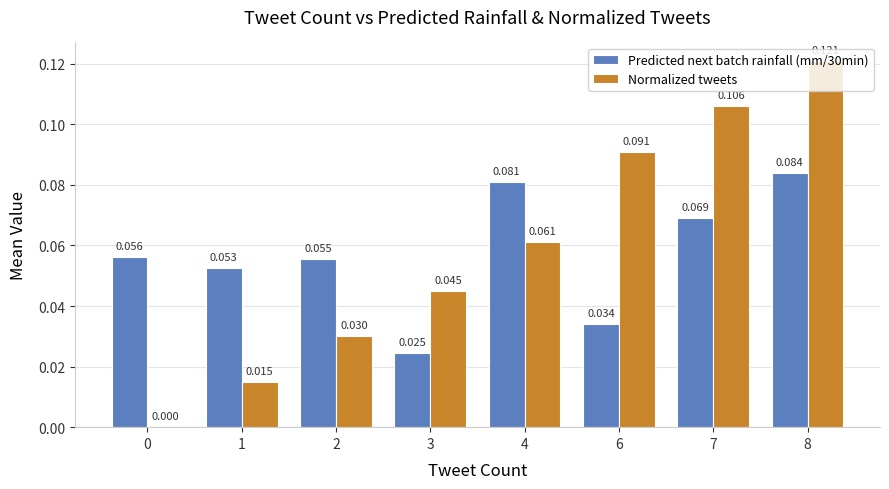

Is it true that Predicted next batch rainfall (mm/30min) equals 0.0 at 3?

True